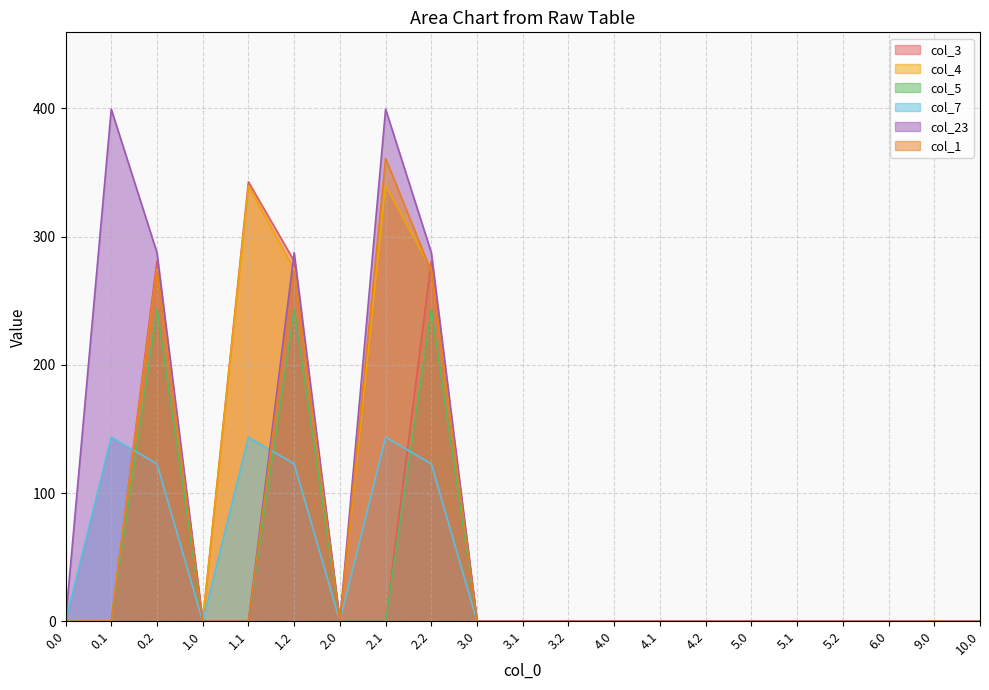

What is the label of the 4th point from the right?

5.2